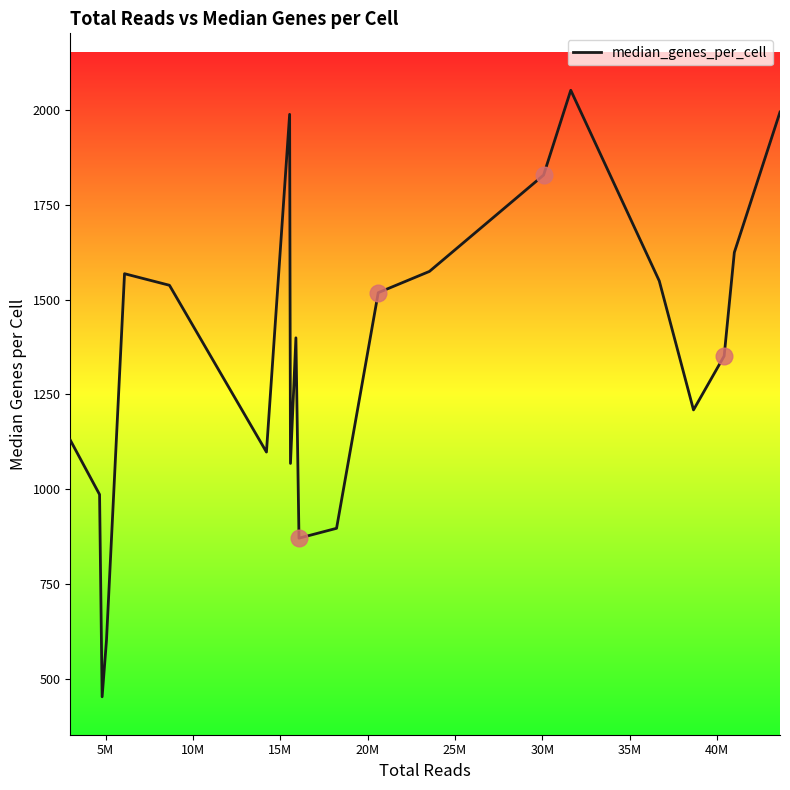

What is the difference between the maximum and minimum values?

1598.5